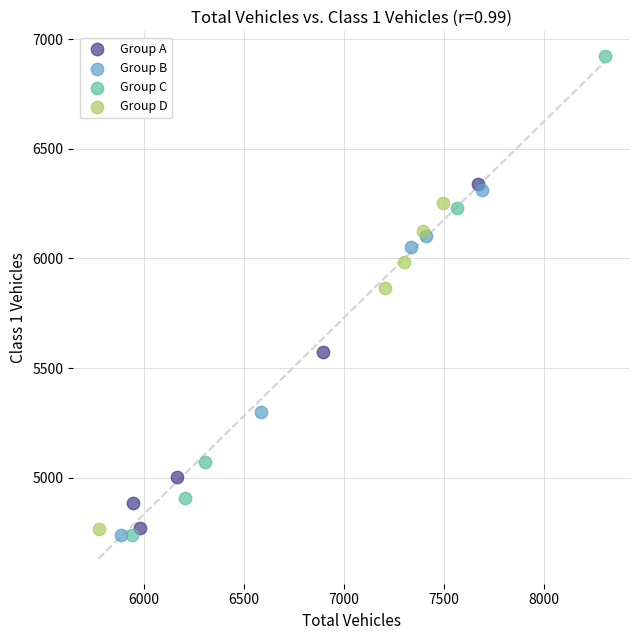

Which series contains the highest Y value?

Group C